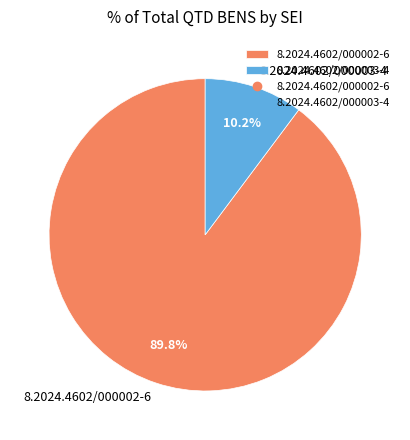

Combined, what portion of the pie is 8.2024.4602/000002-6 and 8.2024.4602/000003-4?

100.0%